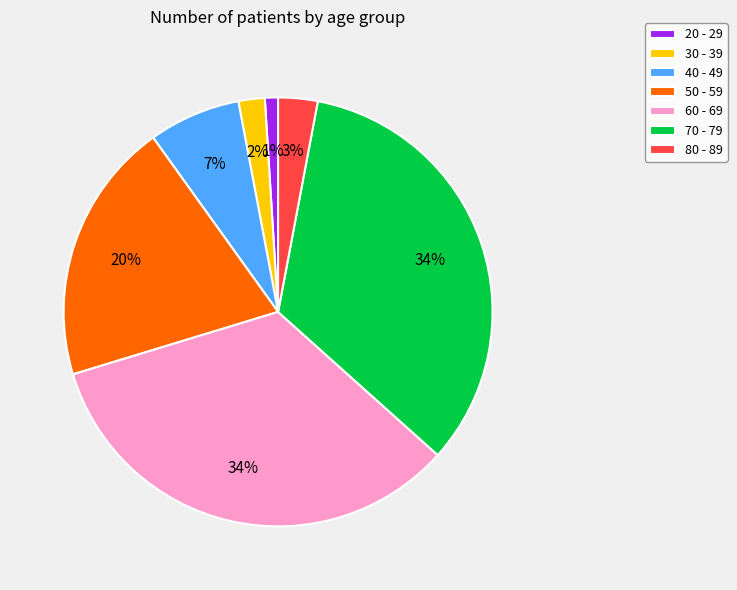

How many segments does this pie chart have?

7